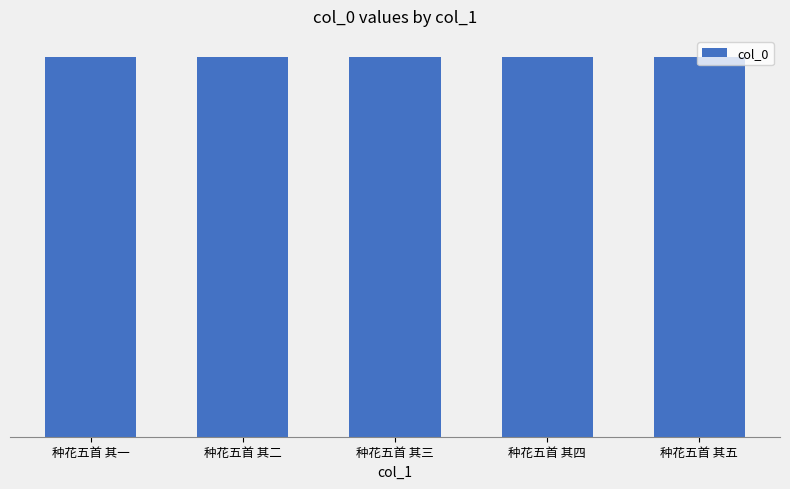

Reading left to right, what are all the values shown in this chart?

1042385	1042386	1042387	1042388	1042389